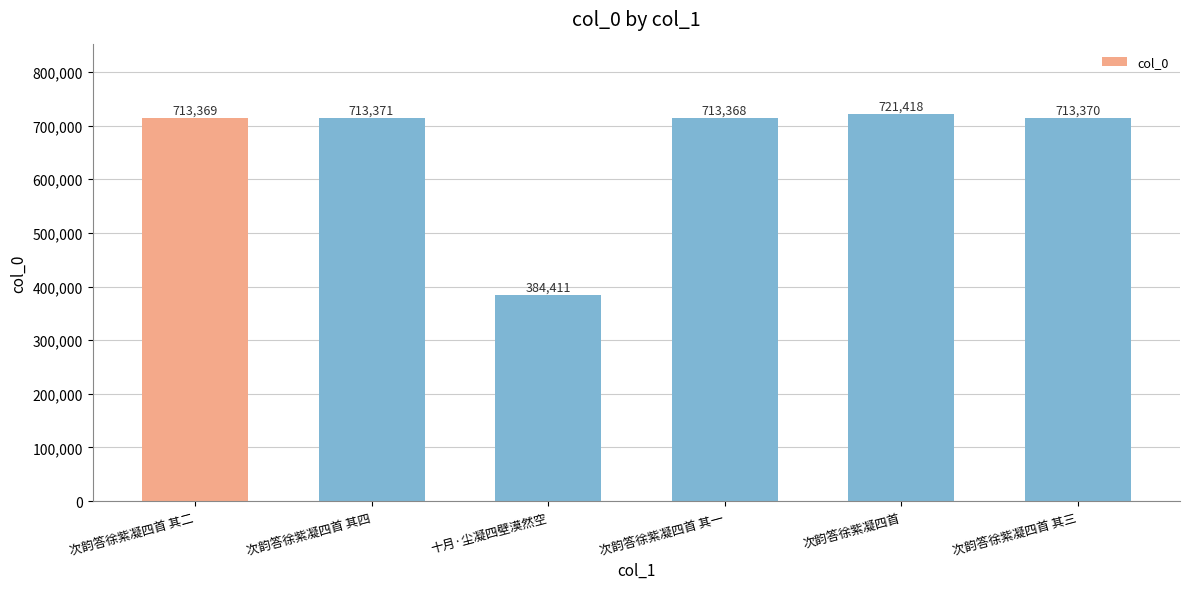

True or false: the data shows 713370 at 次韵答徐紫凝四首 其三.

True